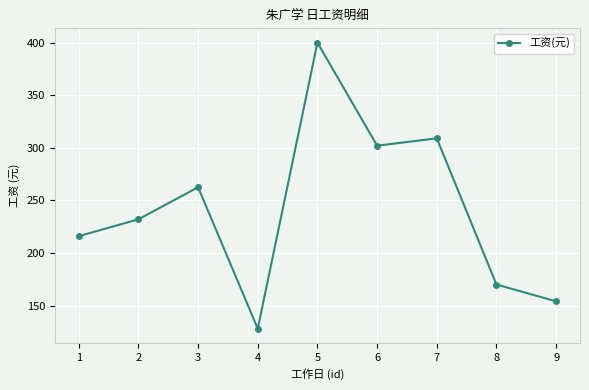

True or false: the data shows 187.0 at 5.

False